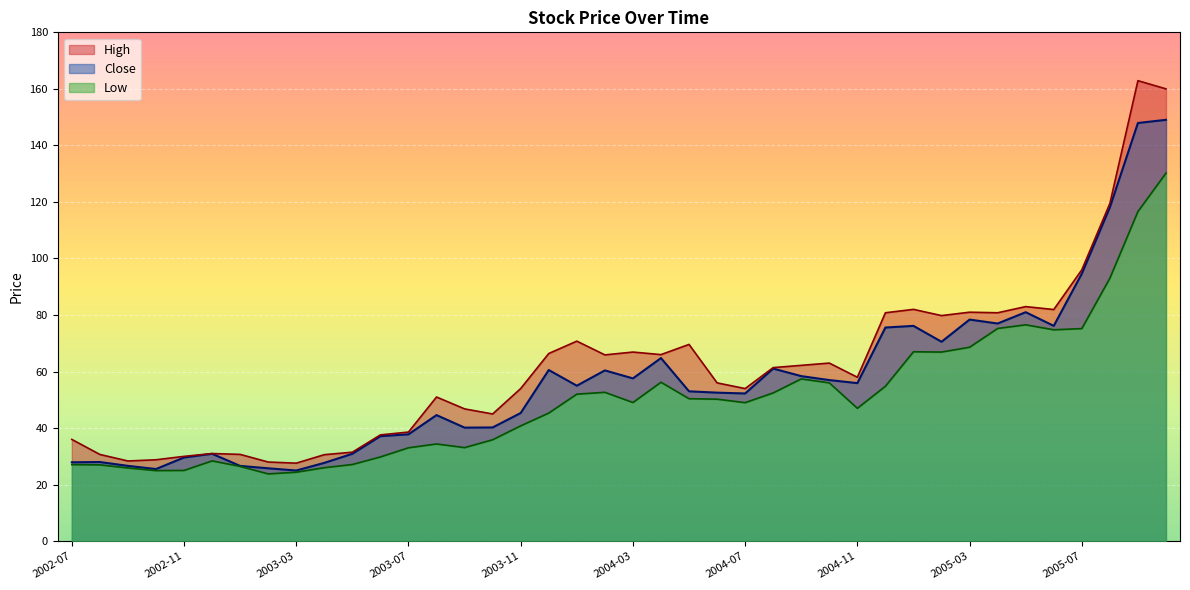

What is the approximate value of Low at 2003-12?

45.3